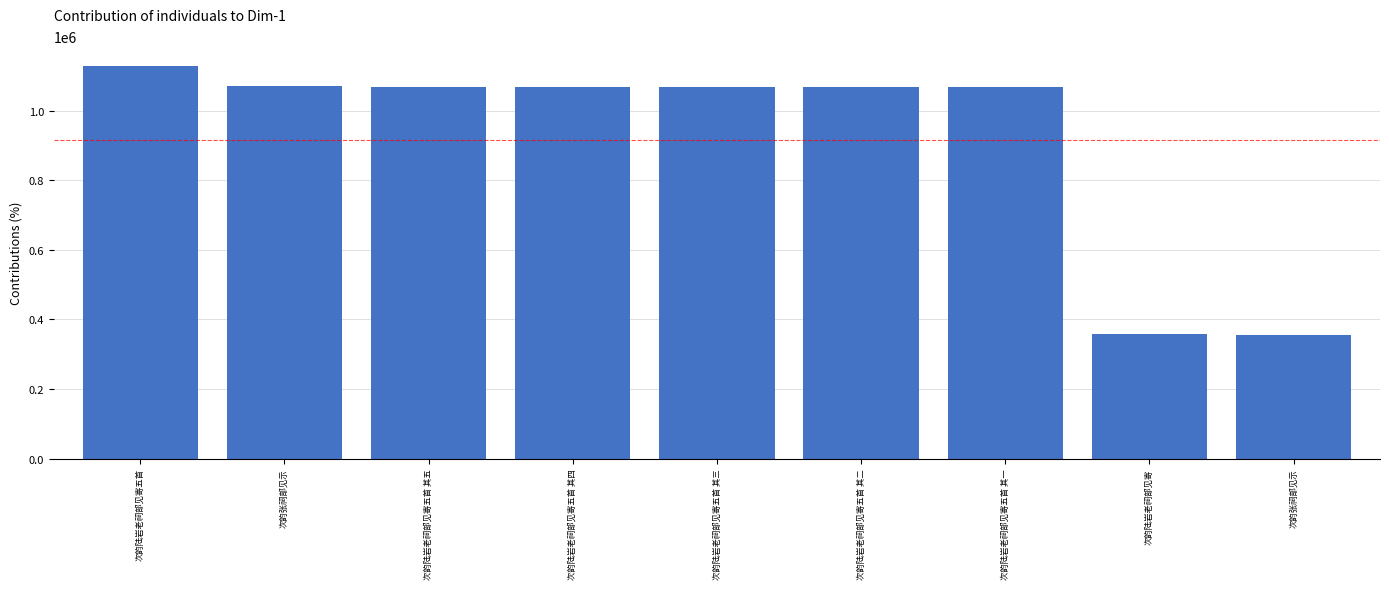

How many bars are there in total?

9